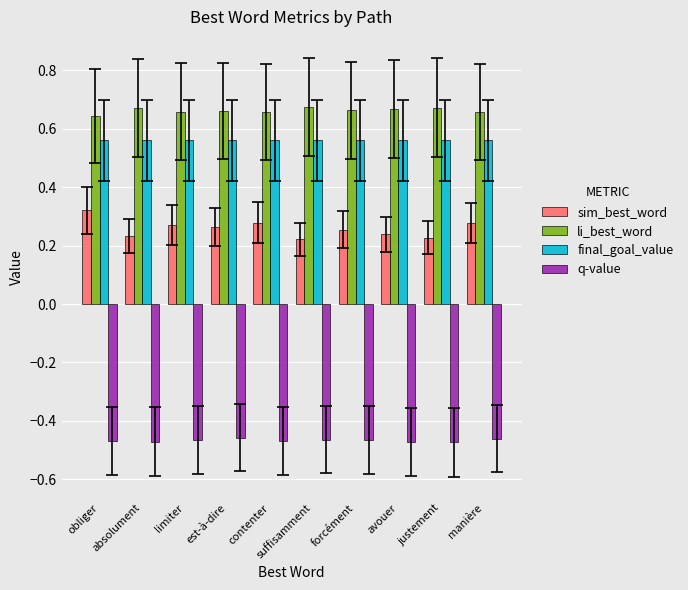

The final_goal_value series shows 0.8 at avouer. True or false?

False